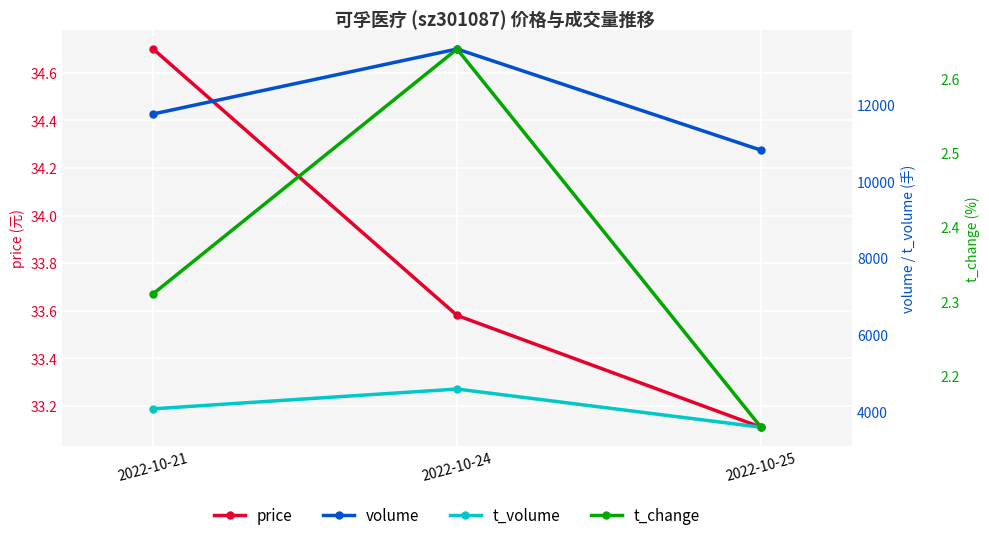

Reading right to left, extract all data points from this chart.

price: 33.1	33.6	34.7
volume: 10807.0	13438.0	11749.0
t_volume: 3600.0	4593.0	4079.0
t_change: 2.1	2.6	2.3